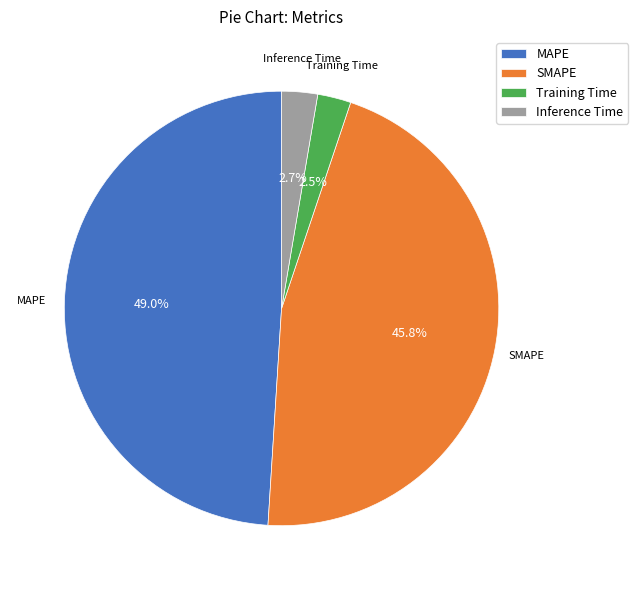

Is SMAPE the majority of the pie?

No